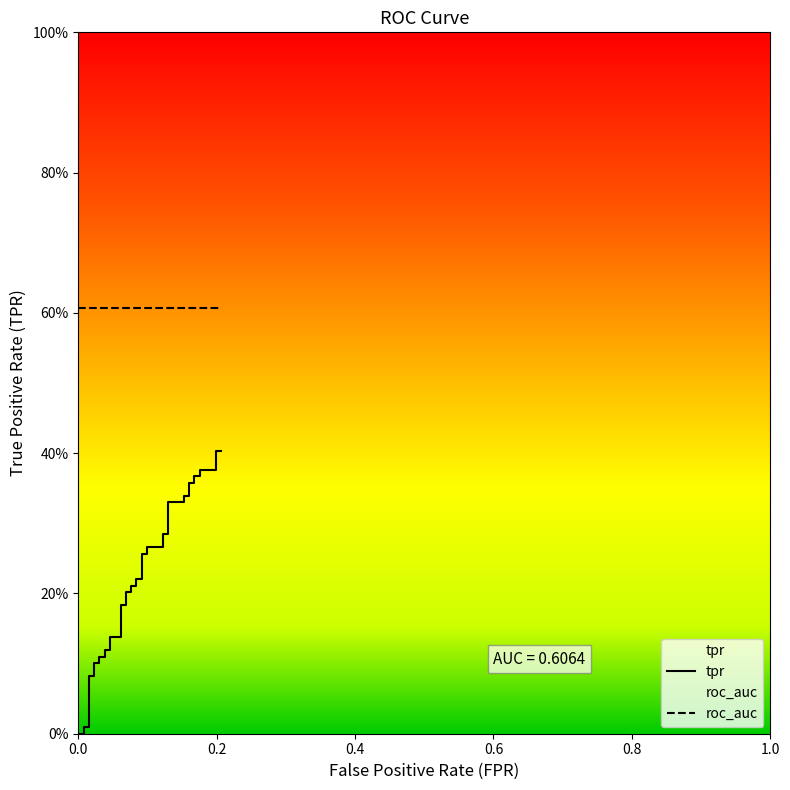

Does the chart display data point markers on the line(s)?

No